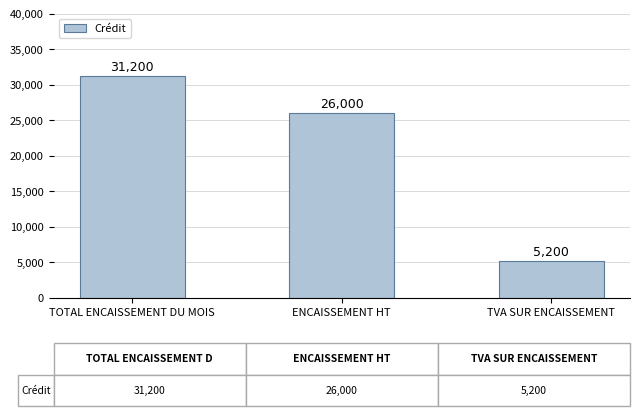

What position from the left is TVA SUR ENCAISSEMENT?

3